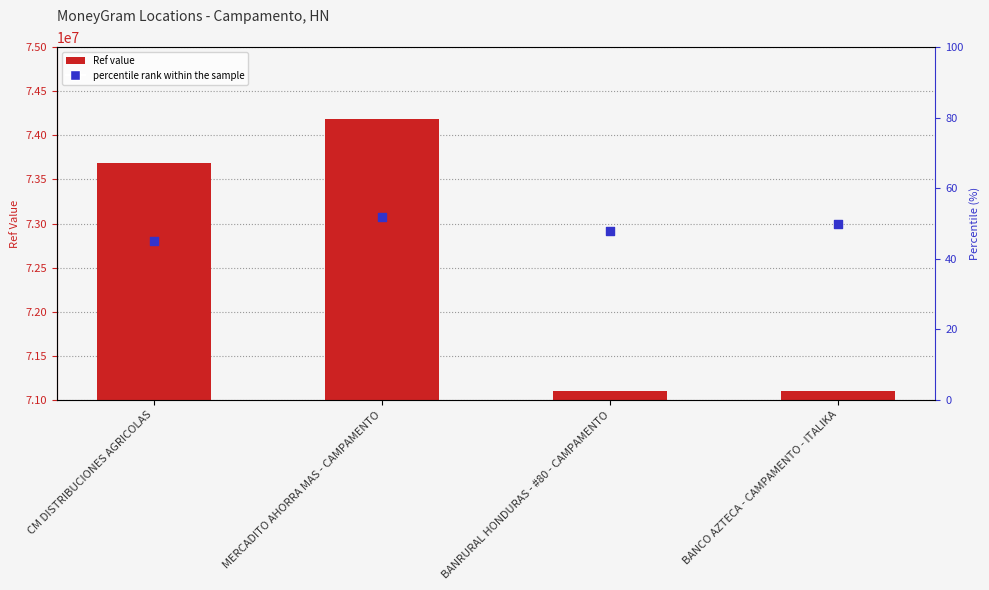

Is the value of percentile rank within the sample at BANCO AZTECA - CAMPAMENTO - ITALIKA greater than the value of Ref at CM DISTRIBUCIONES AGRICOLAS?

No